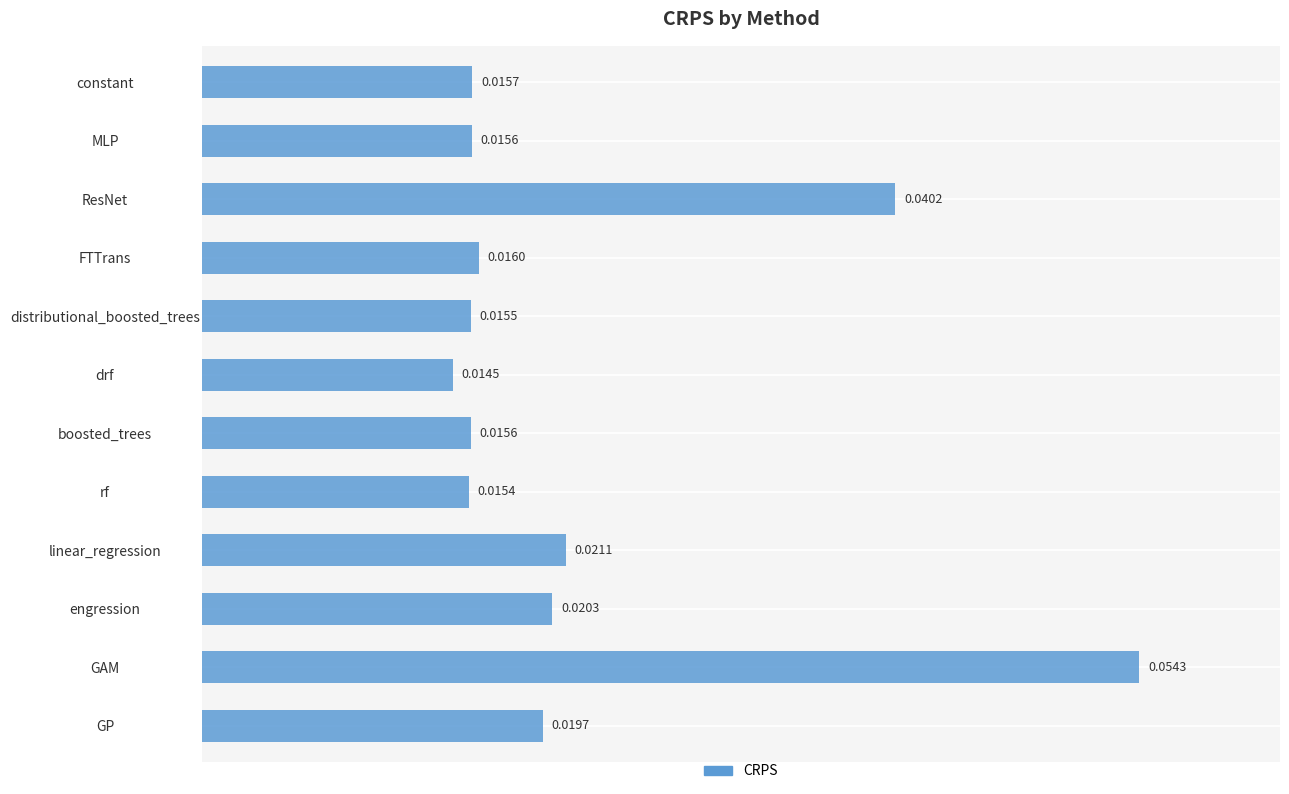

Which category has the highest value across all series?

GAM